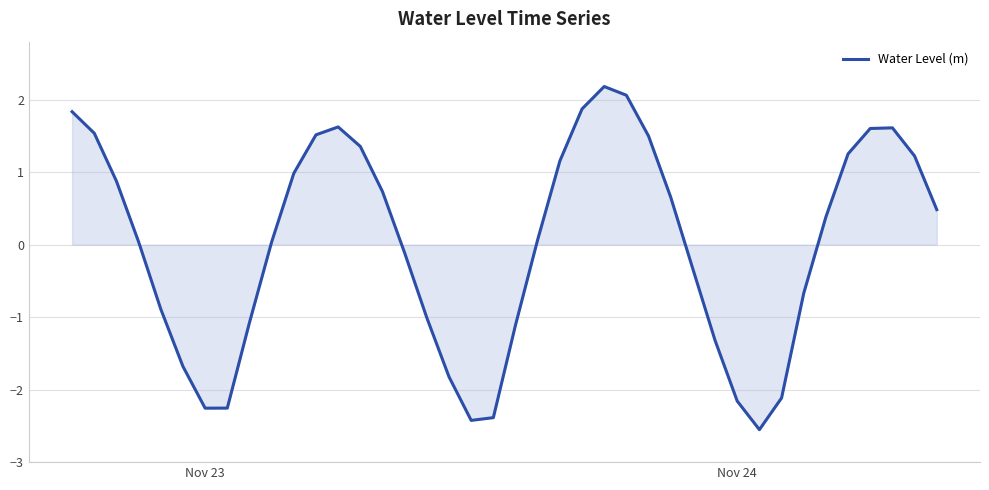

What is the smallest value displayed?

-2.6